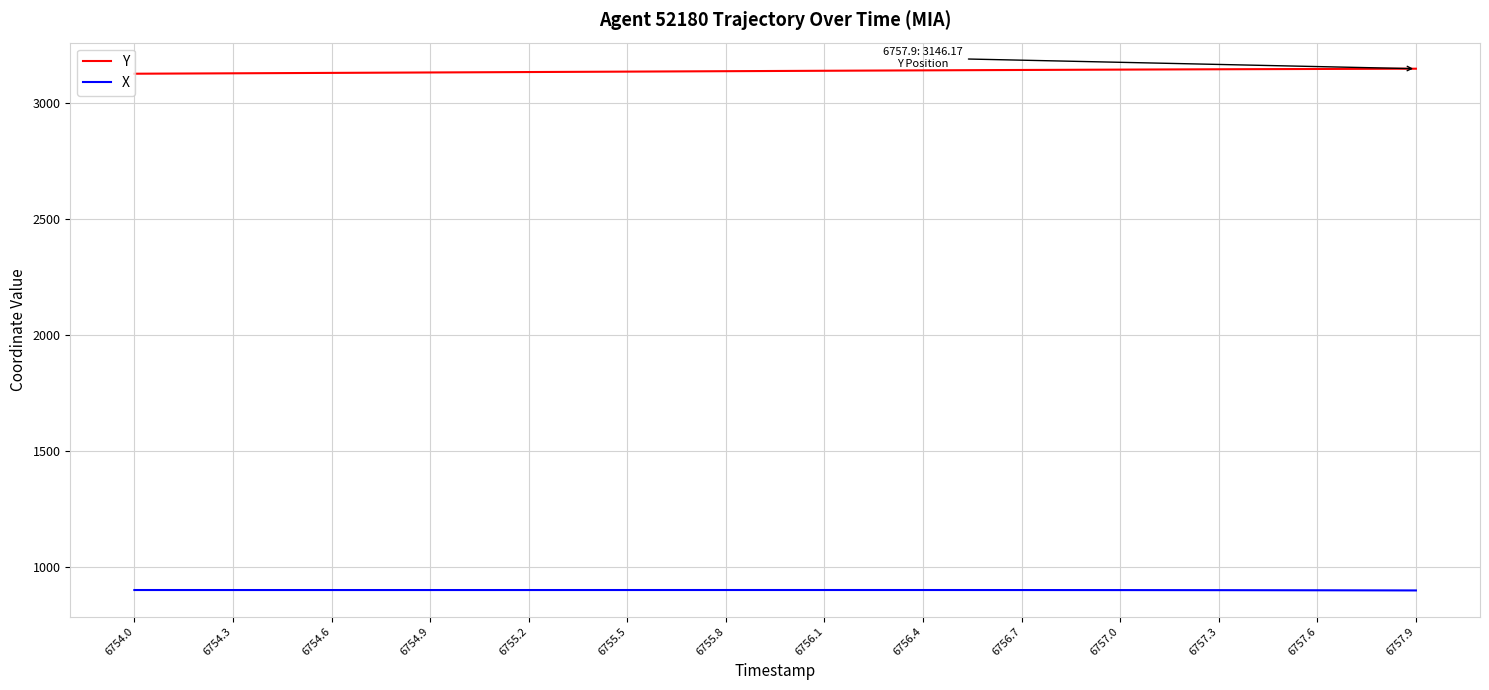

Does the chart have visible grid lines?

Yes